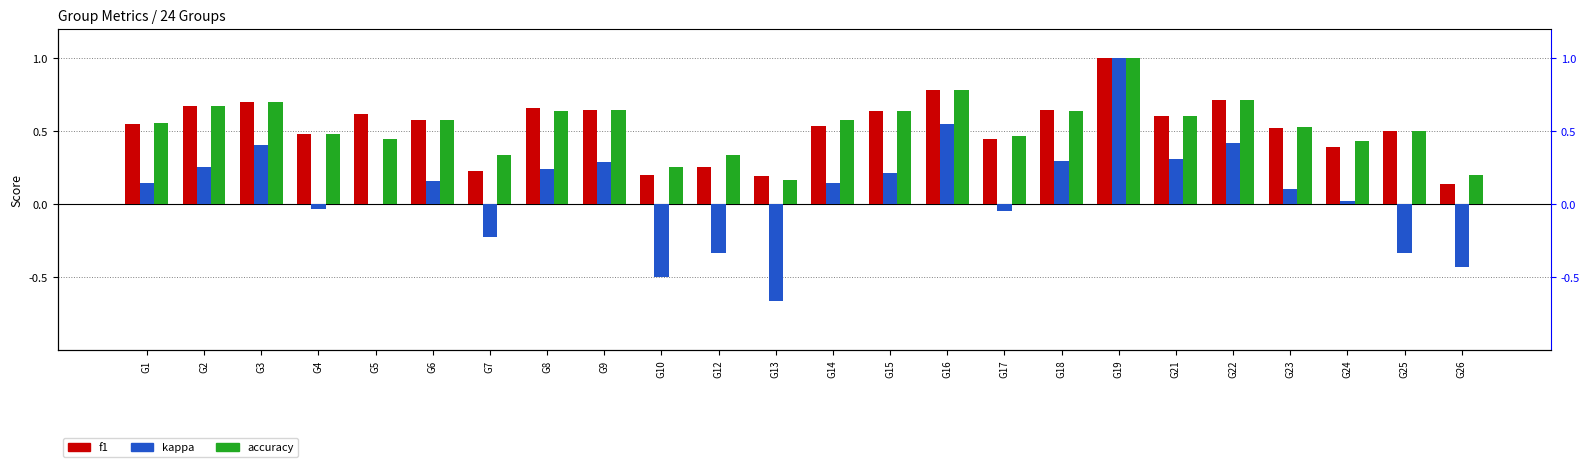

Between G2 and G15, which series saw the biggest shift?

kappa